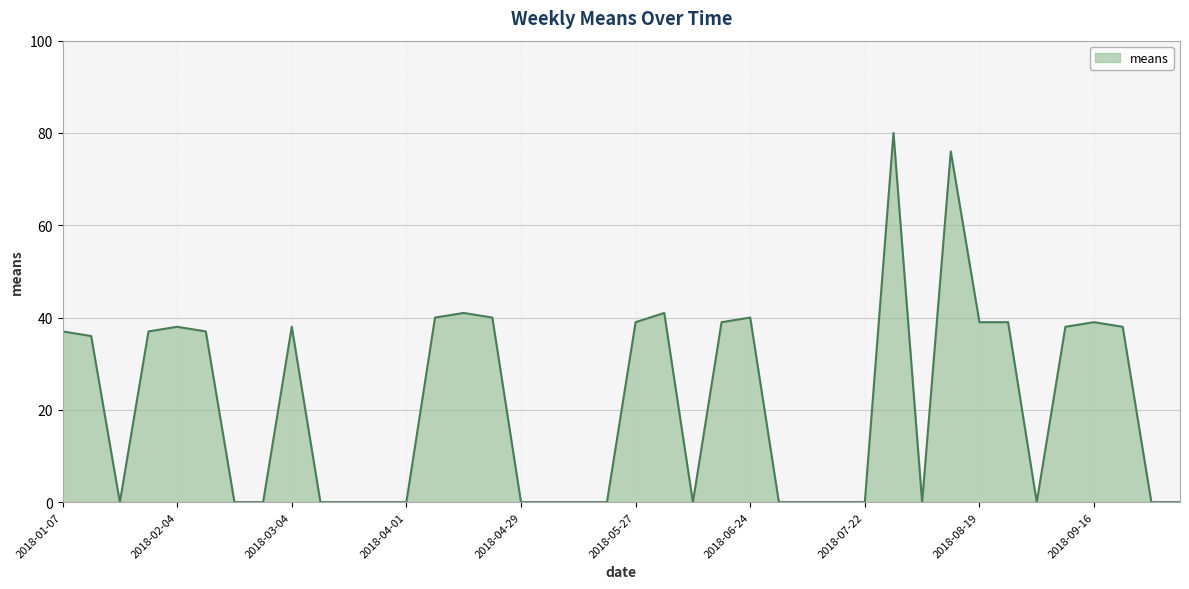

What is the difference between the maximum and minimum values?

80